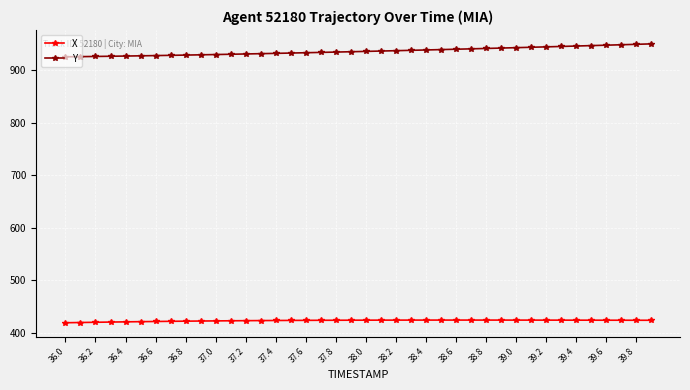

Rank the series by their maximum value, from lowest to highest.

X, Y